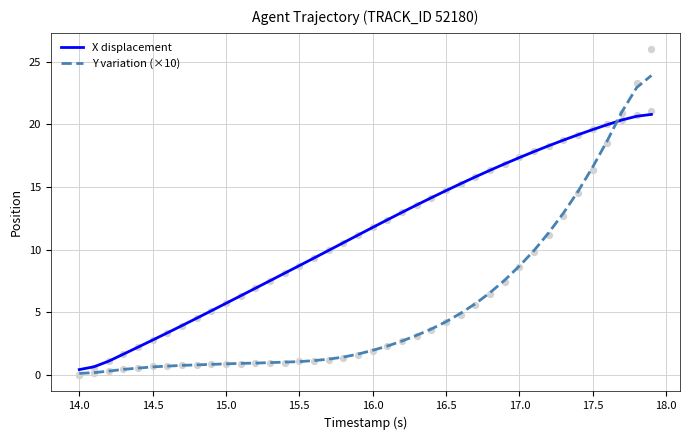

Which series reaches the minimum Y coordinate?

Y variation (×10)